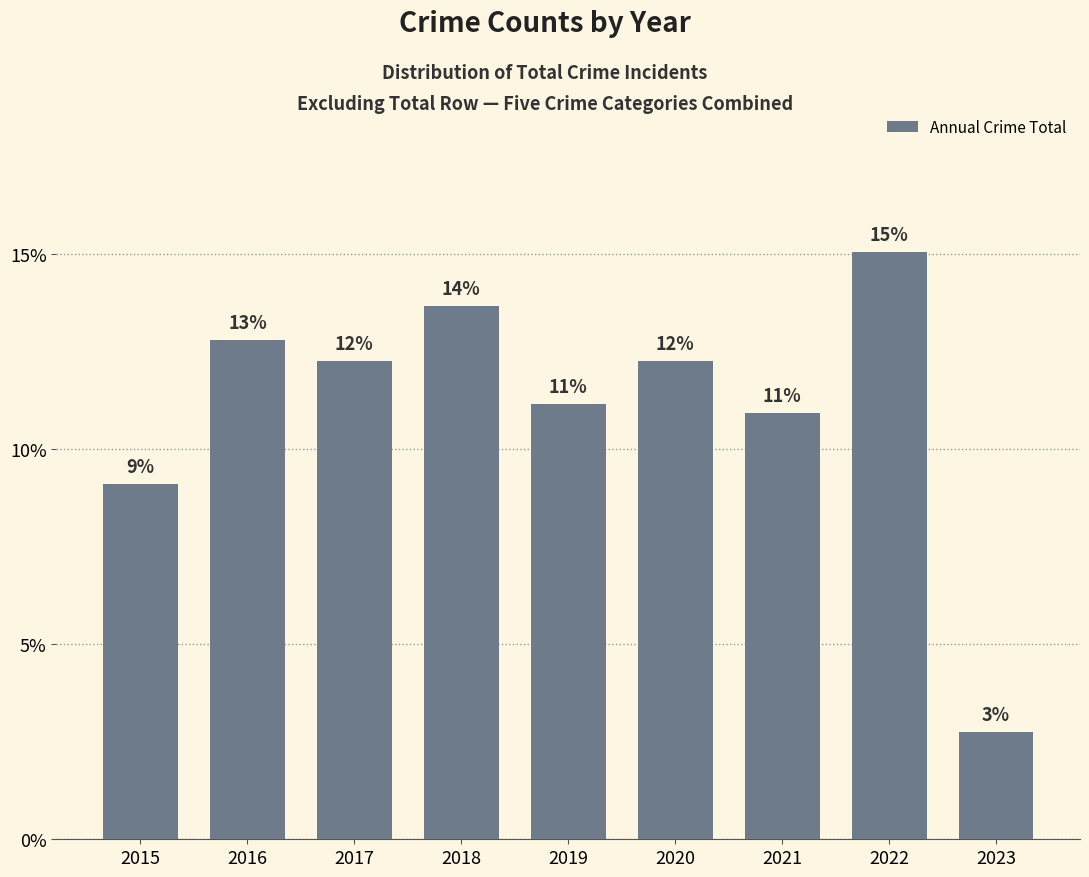

How many categories are shown in the chart?

9